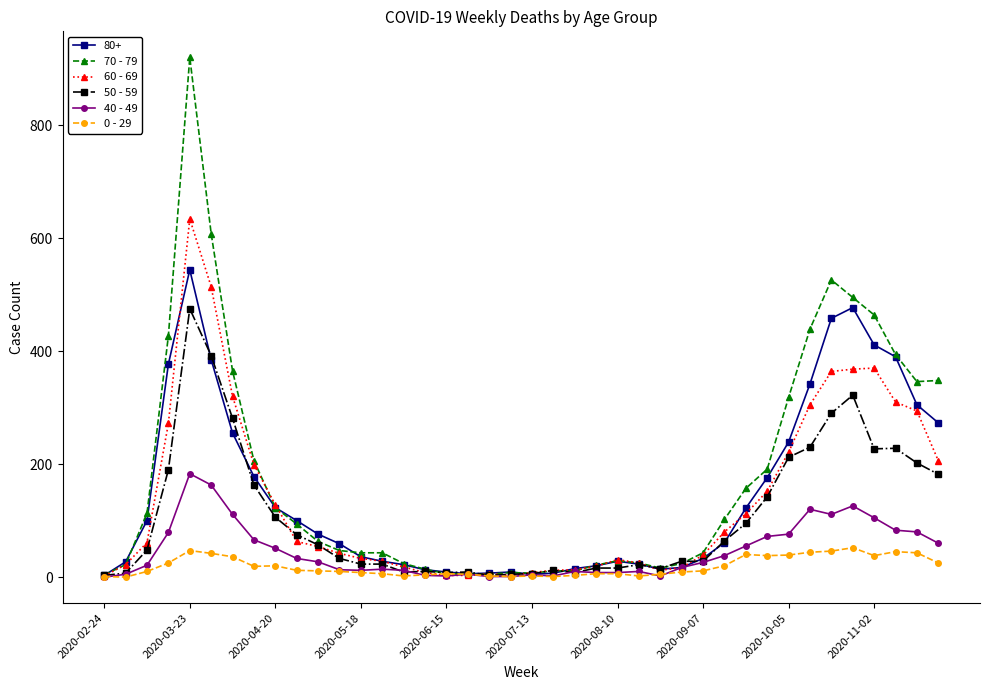

What is the value of the 50 - 59 point at the 13th from the left?

23